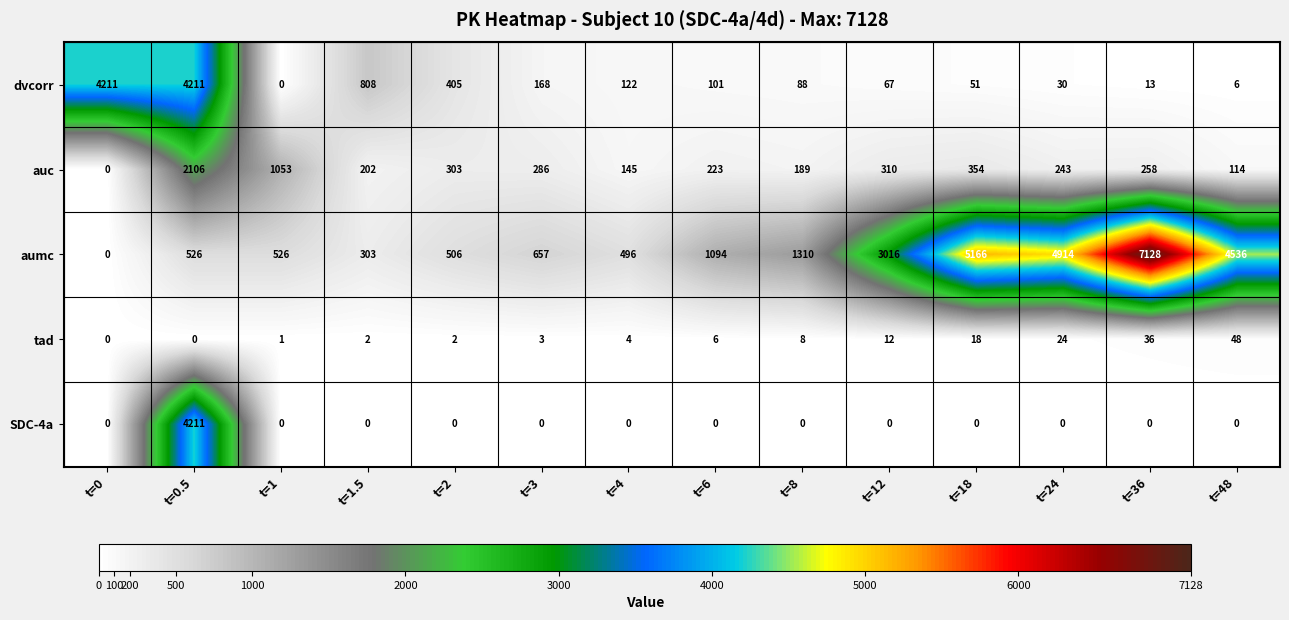

List the labels in order of auc value, smallest first.

t=0, t=48, t=4, t=8, t=1.5, t=6, t=24, t=36, t=3, t=2, t=12, t=18, t=1, t=0.5